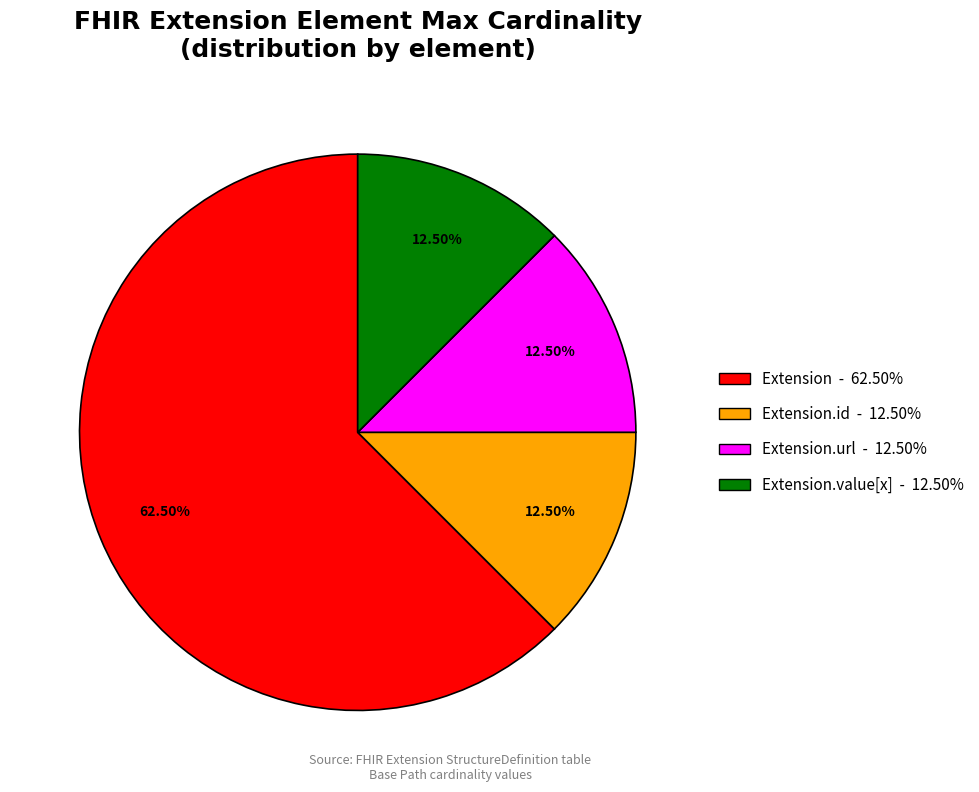

Combined, do Extension - 62.50% and Extension.id - 12.50% account for over 50%?

Yes